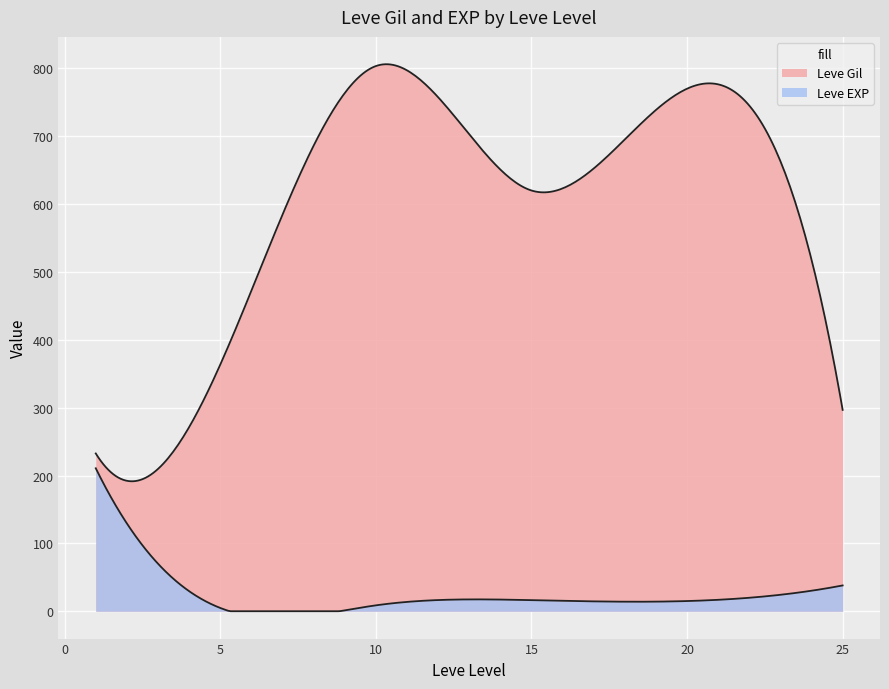

How many lines are shown in the chart?

2